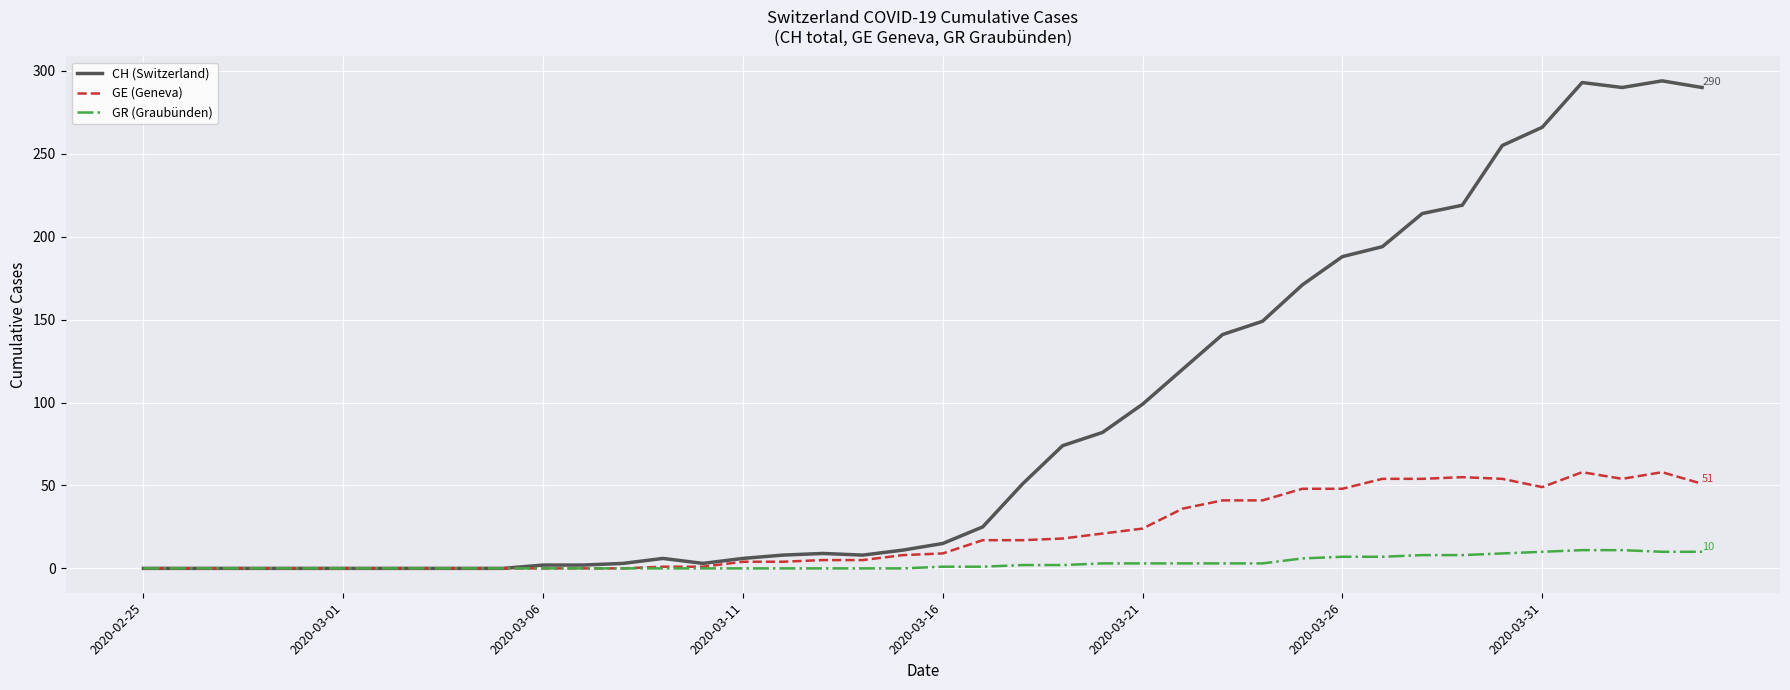

Which series has the largest total across all categories?

CH (Switzerland)